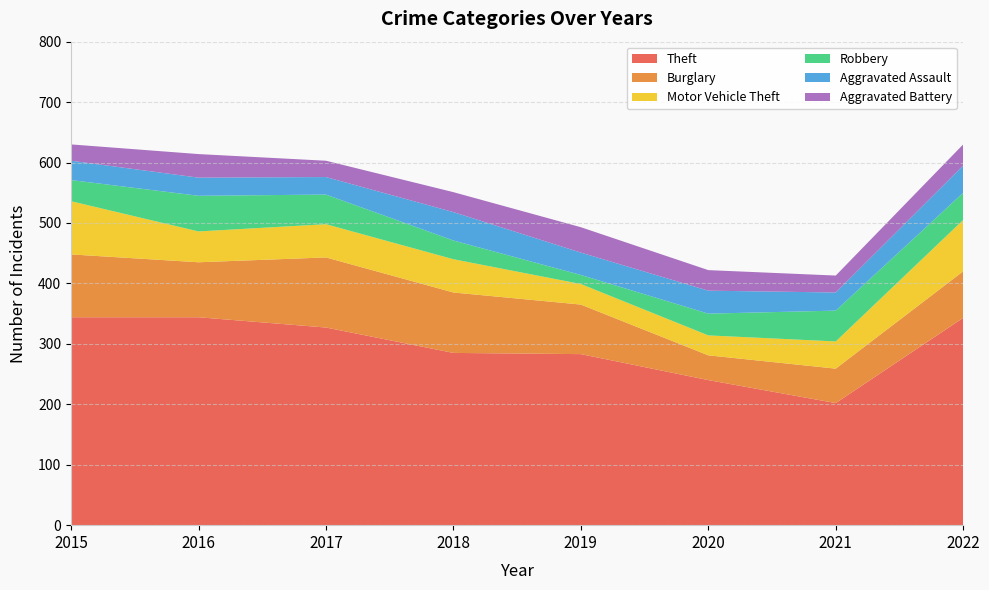

Reading right to left, what are all the values shown in this chart?

Theft: 343	202	240	283	285	327	344	344
Burglary: 77	57	41	82	100	116	91	104
Motor Vehicle Theft: 85	45	33	34	55	55	51	88
Robbery: 45	51	36	15	31	49	59	35
Aggravated Assault: 45	30	38	37	47	29	30	32
Aggravated Battery: 35	28	34	42	33	27	39	27